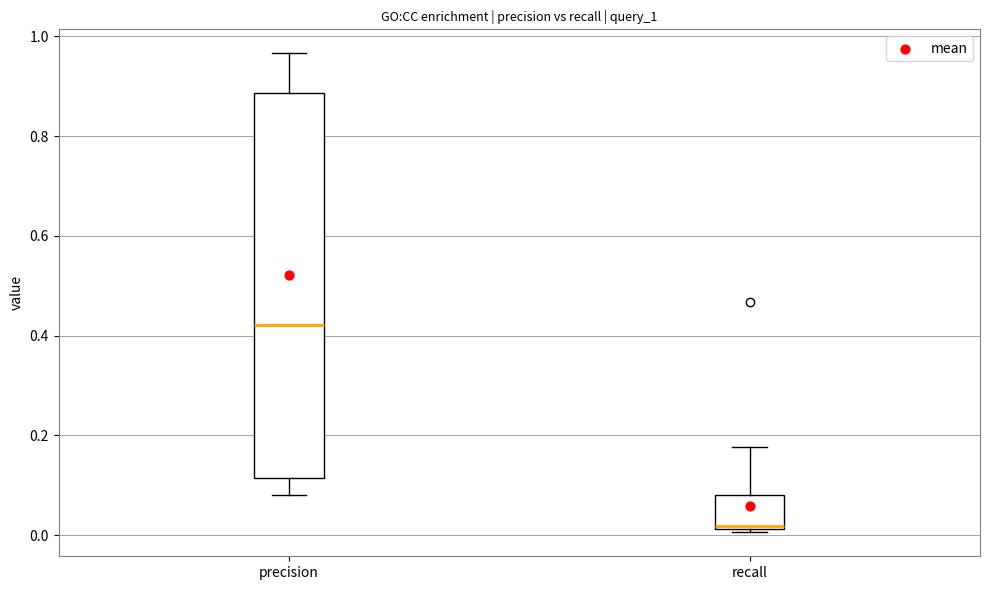

Reading left to right, transcribe this box plot: for each box, give where its median line is, the range the box spans, and where its two whiskers end, as read against the y-axis. The values are not printed on the chart, so give them approximately, as read against the axis.

precision: median 0.42, box 0.12 to 0.88, whiskers 0.08 to 0.96
recall: median 0.02 (just above the box's lower edge), box 0.02 to 0.08, whiskers 0.00 to 0.18